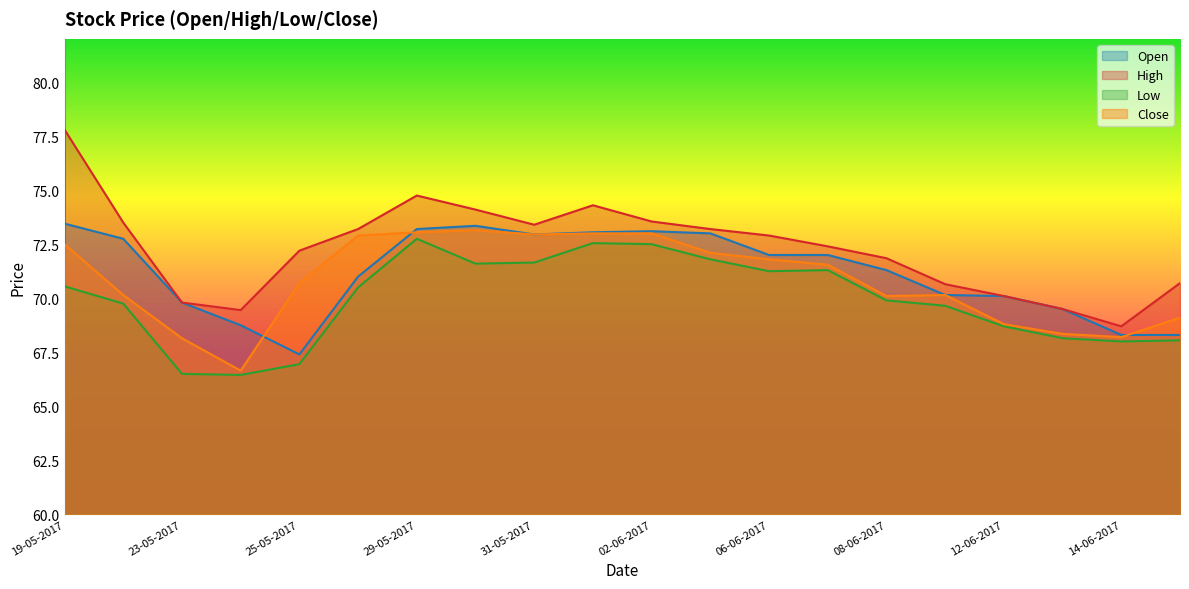

Is the value of Low at 23-05-2017 greater than the value of Close at 19-05-2017?

No